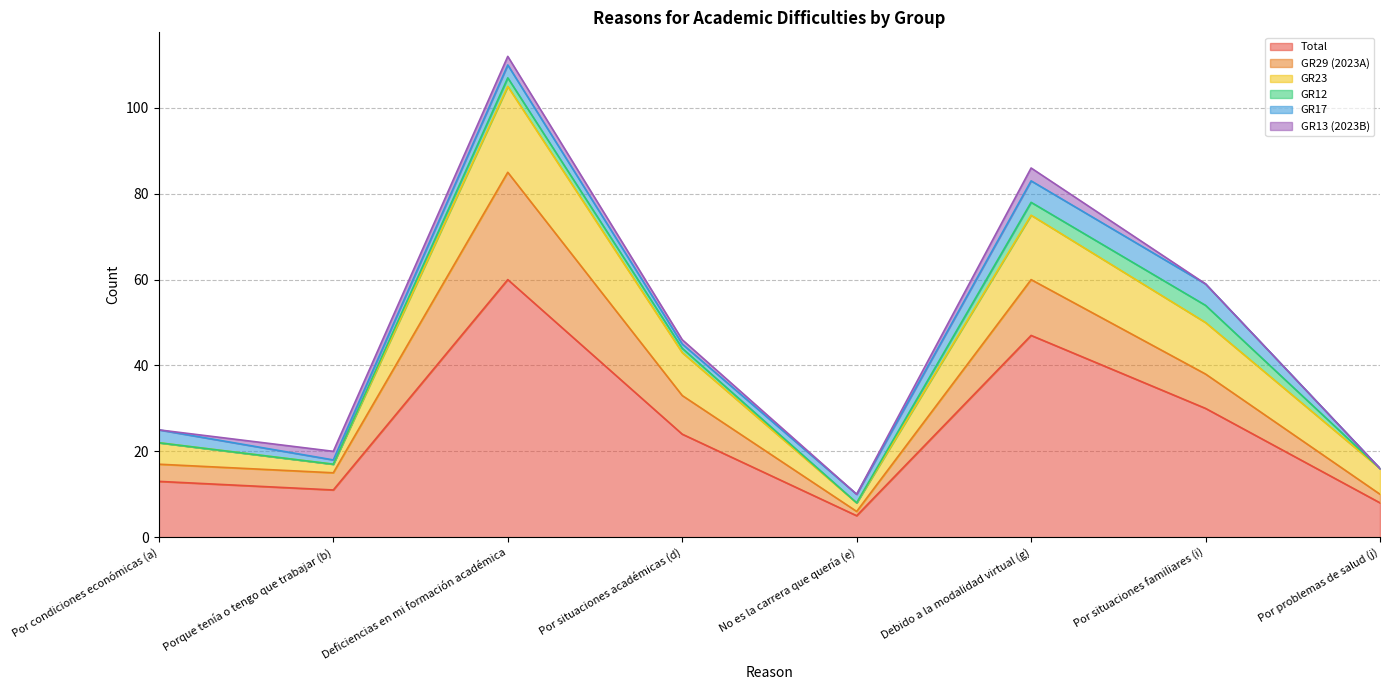

What is the sum of the Total values at Porque tenía o tengo que trabajar (b) and Por situaciones académicas (d)?

35